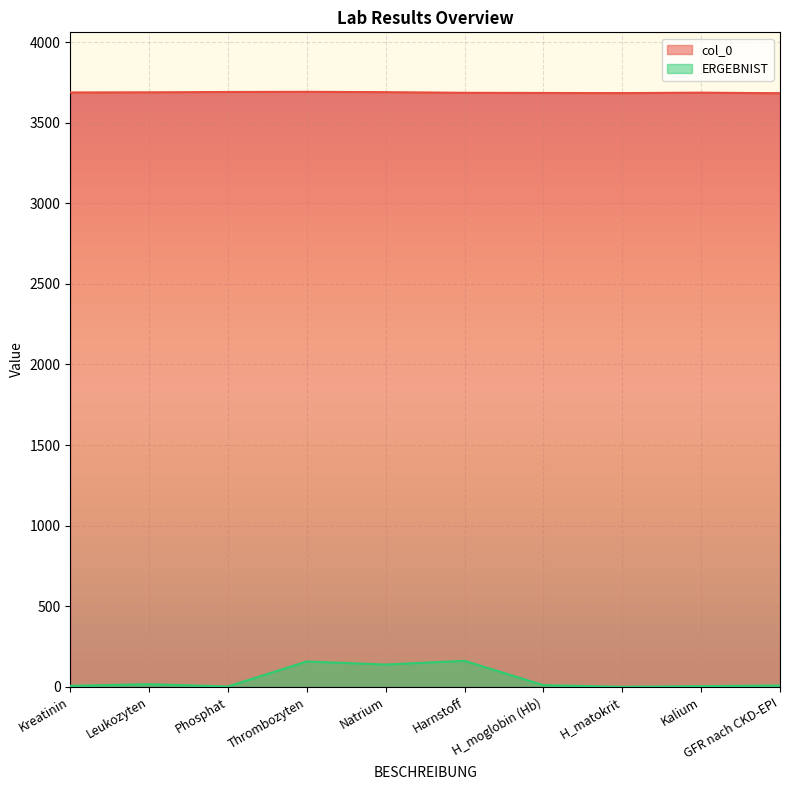

At which label does col_0 first exceed 3688?

Leukozyten